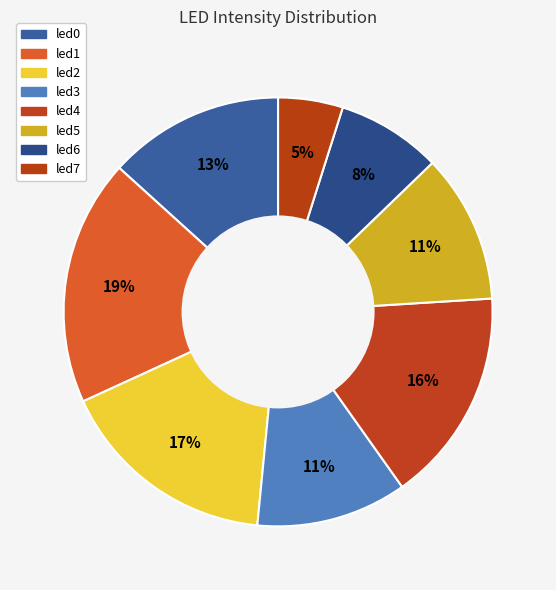

What percentage is the led4 slice, to the nearest percent?

16%